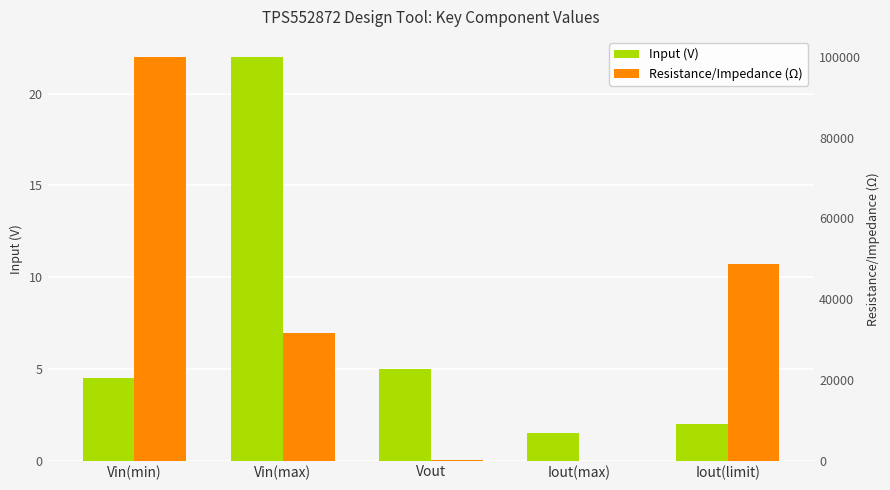

At Vin(min), list the series in order from largest to smallest.

Resistance/Impedance (Ω), Input (V)